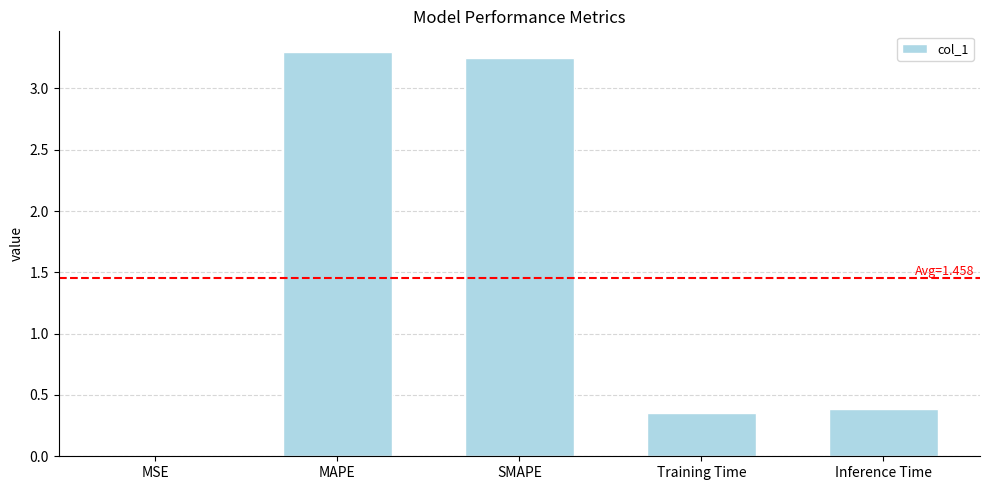

The value at Training Time is 0.4. True or false?

True